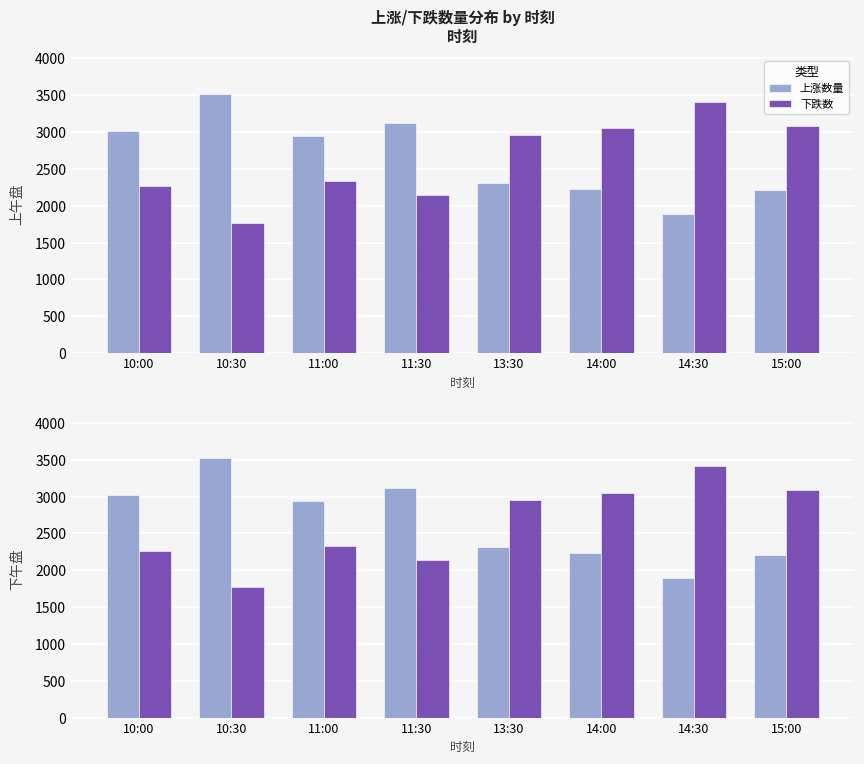

At how many categories does at least one series exceed 2656?

8